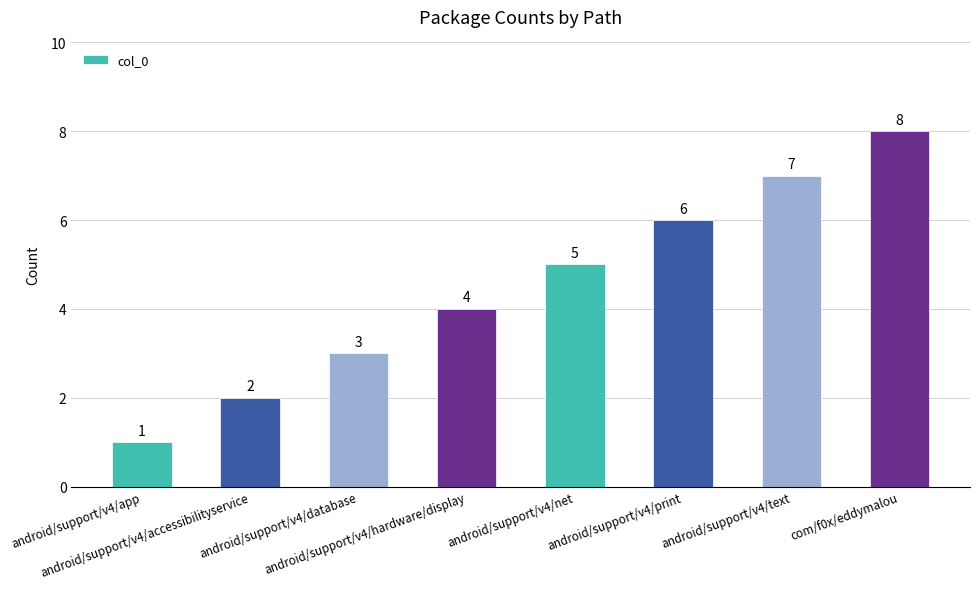

Does the chart contain stacked bars?

No